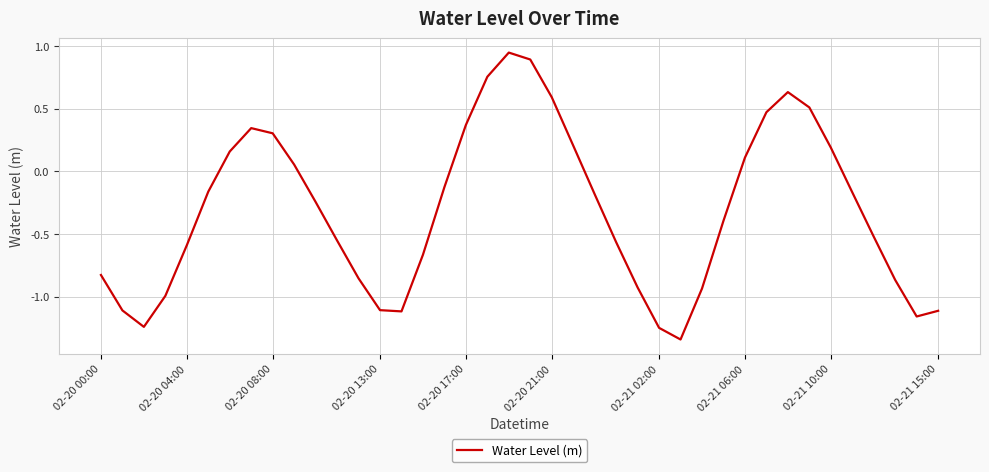

What is the difference between the maximum and minimum values?

2.3